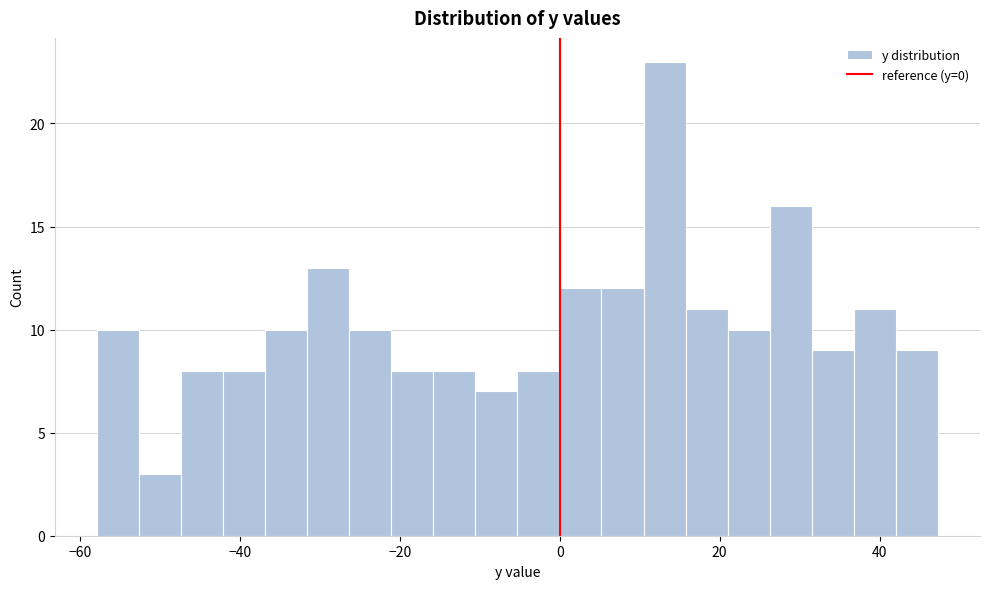

Read against the x-axis, roughly where is the centre of the tallest bar?

14